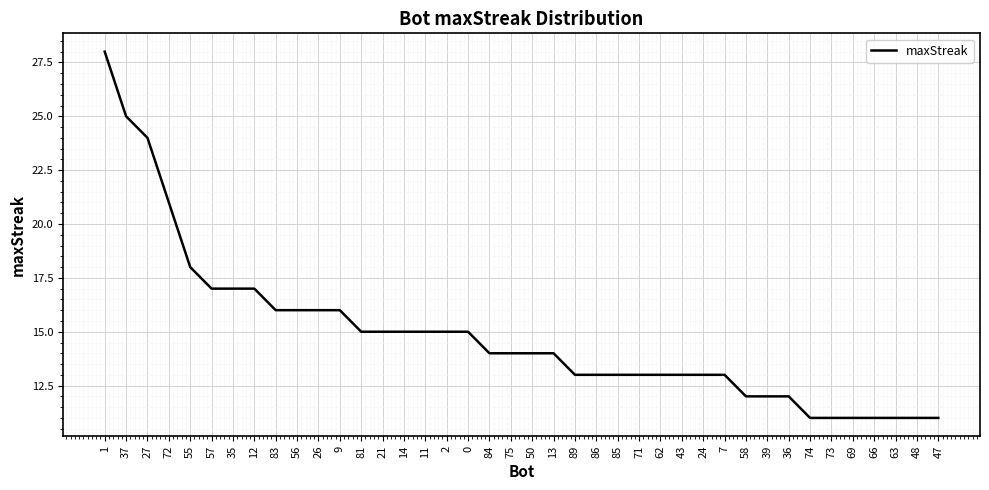

Reading left to right, list all the values displayed in this chart.

28	25	24	21	18	17	17	17	16	16	16	16	15	15	15	15	15	15	14	14	14	14	13	13	13	13	13	13	13	13	12	12	12	11	11	11	11	11	11	11